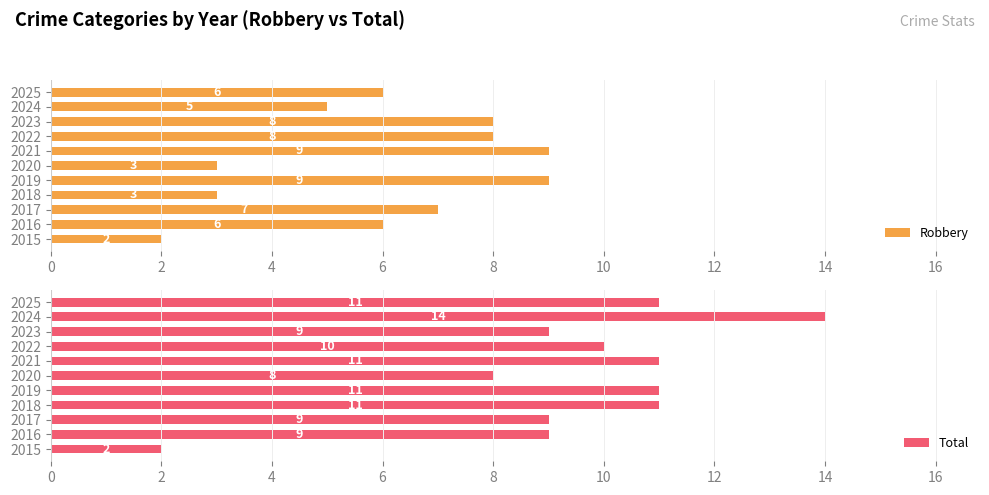

Which series has the largest range (max minus min)?

Total